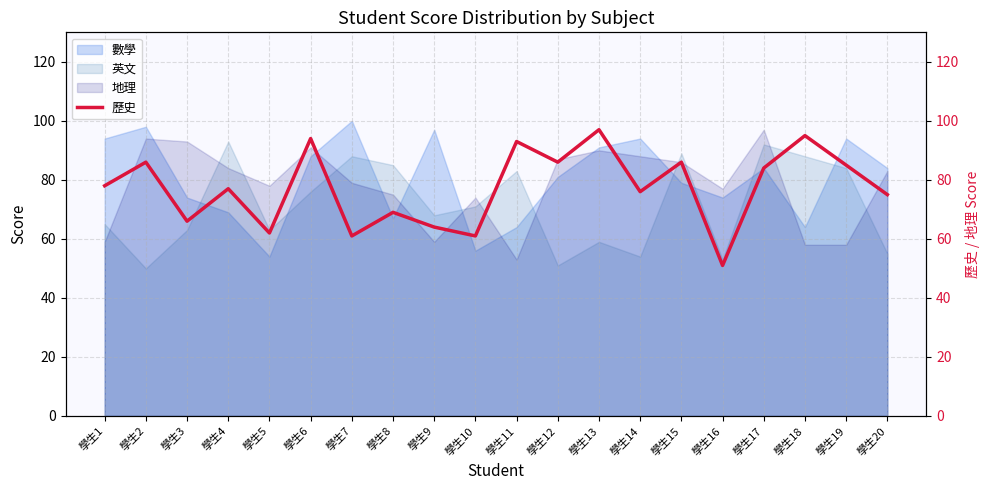

At which label is the value closest to 74?

學生20